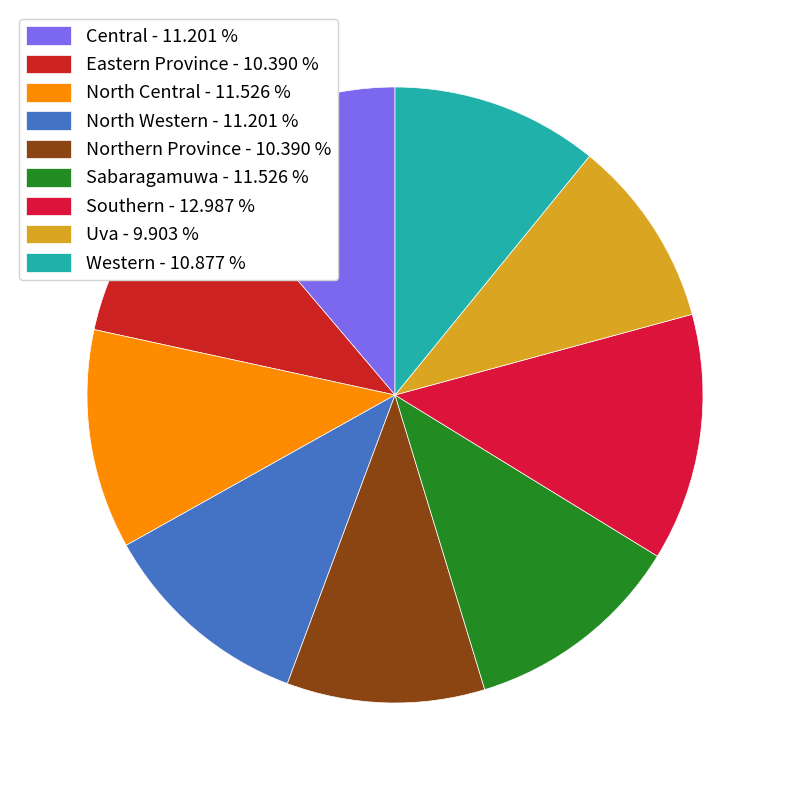

What percentage is the Northern Province slice, to the nearest percent?

10%